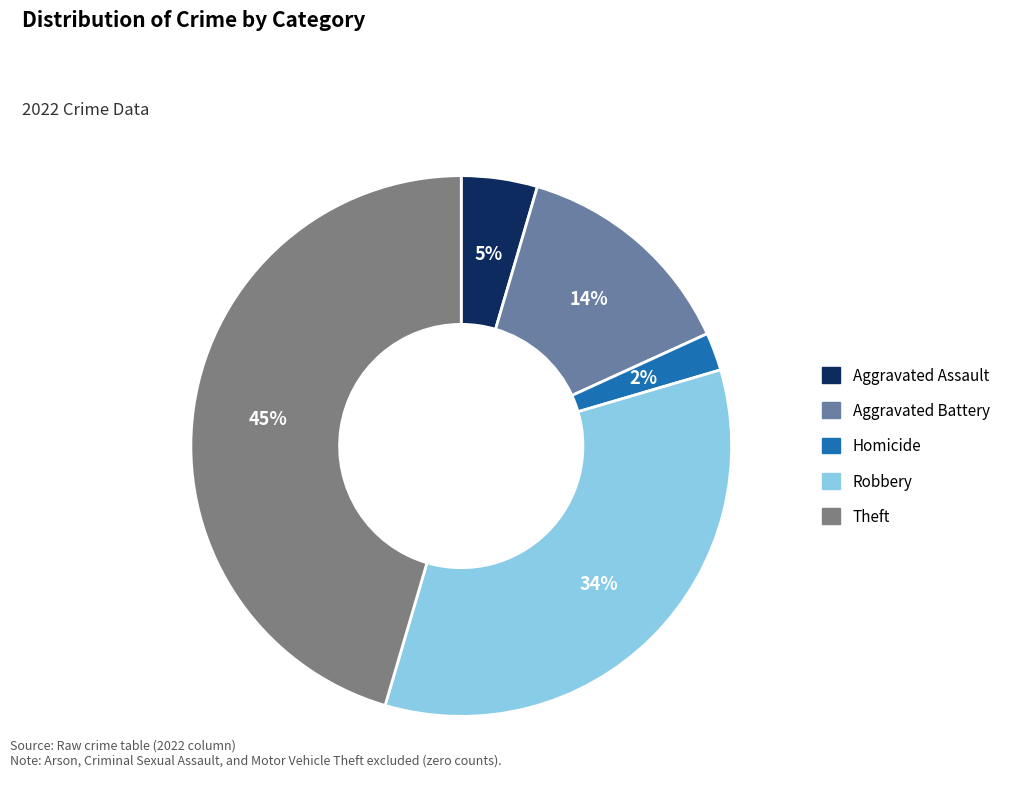

Is there a majority slice in this chart?

No